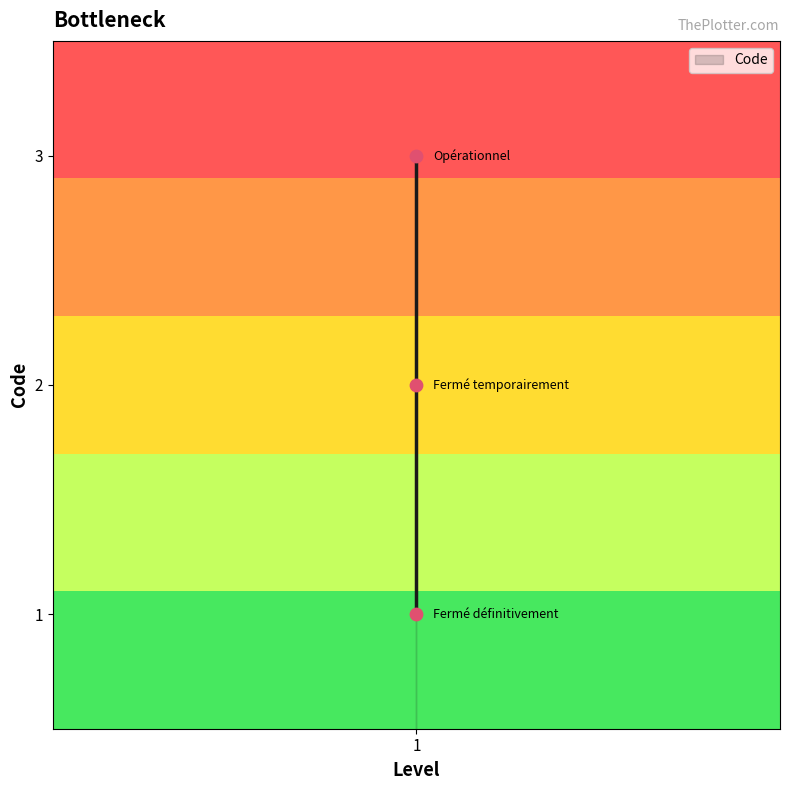

How many data points are displayed?

3